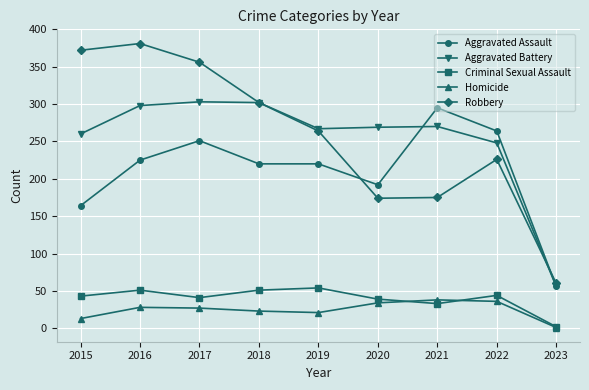

At which label is Aggravated Assault closest to 175?

2015